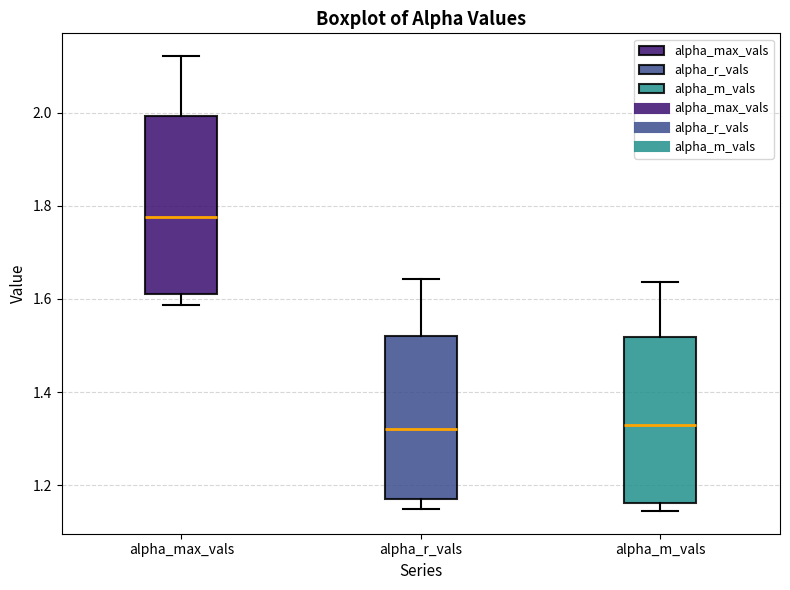

Where does the upper whisker of the box for alpha_m_vals end on the y-axis? The values are not printed on the chart, so give them approximately, as read against the axis.

1.64